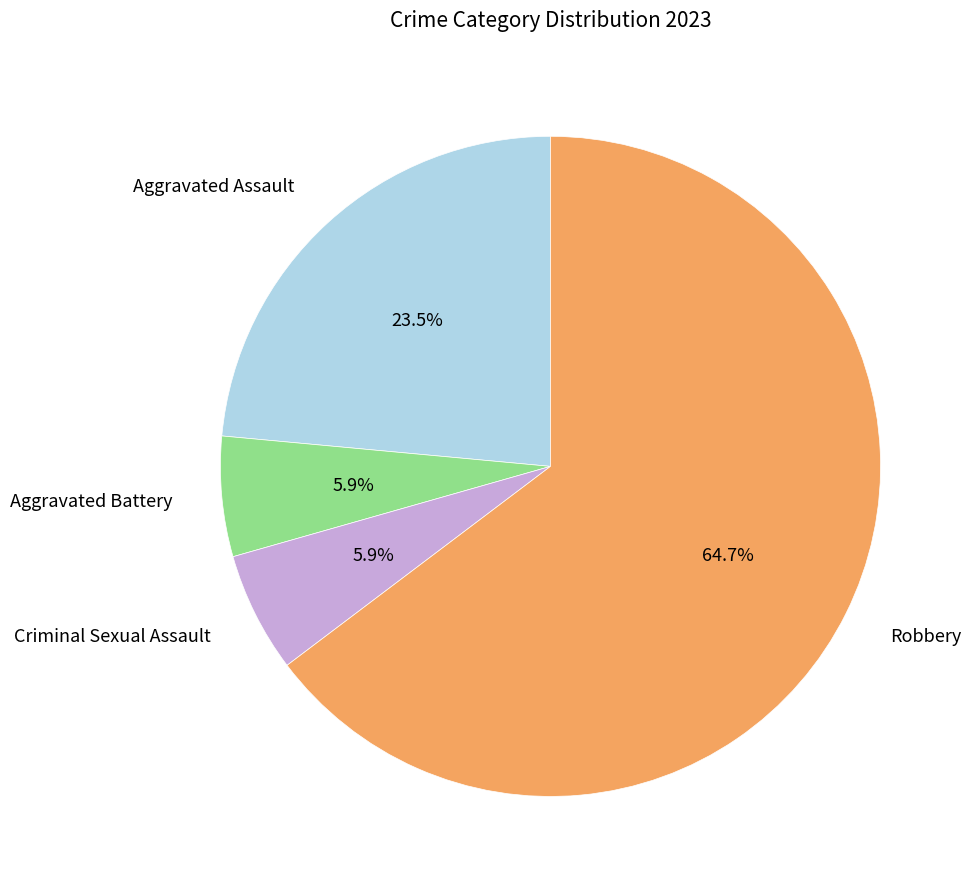

What percentage is NOT represented by Aggravated Assault?

76.5%